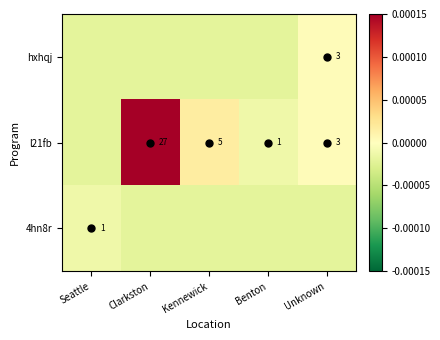

The l21fb series shows 2.4 at Kennewick. True or false?

False